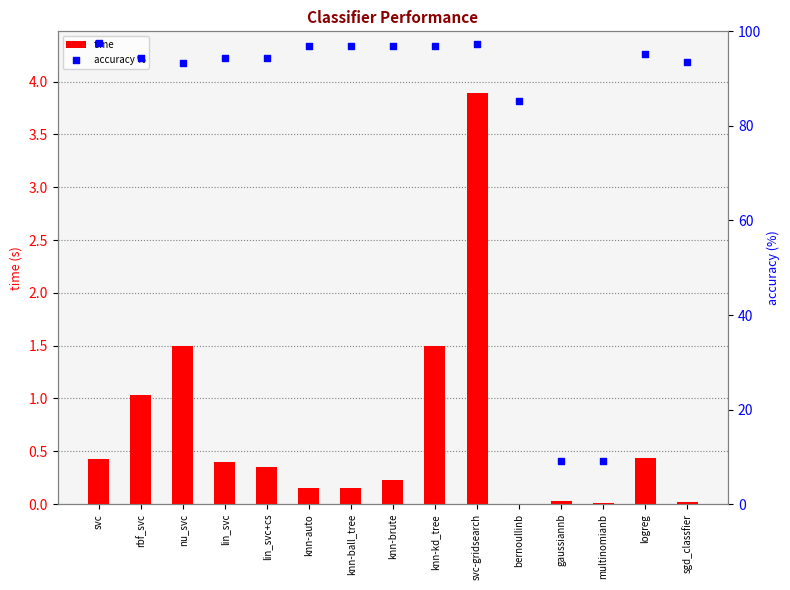

What is the total value across all series at gaussiannb?

9.1